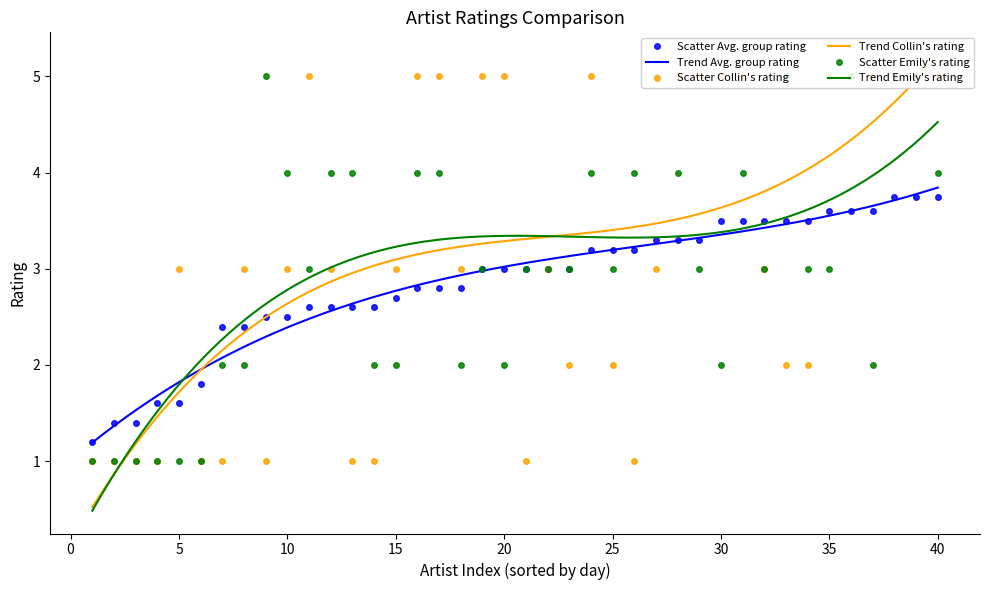

In Collin's rating, how many points are higher than both neighbors (excluding endpoints)?

5